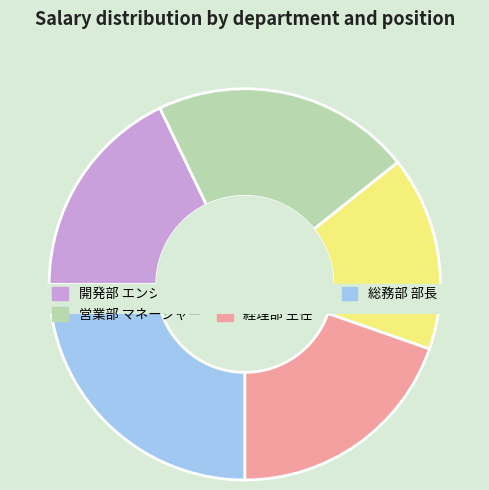

What portion of the pie excludes 営業部
マネージャー?

78.6%